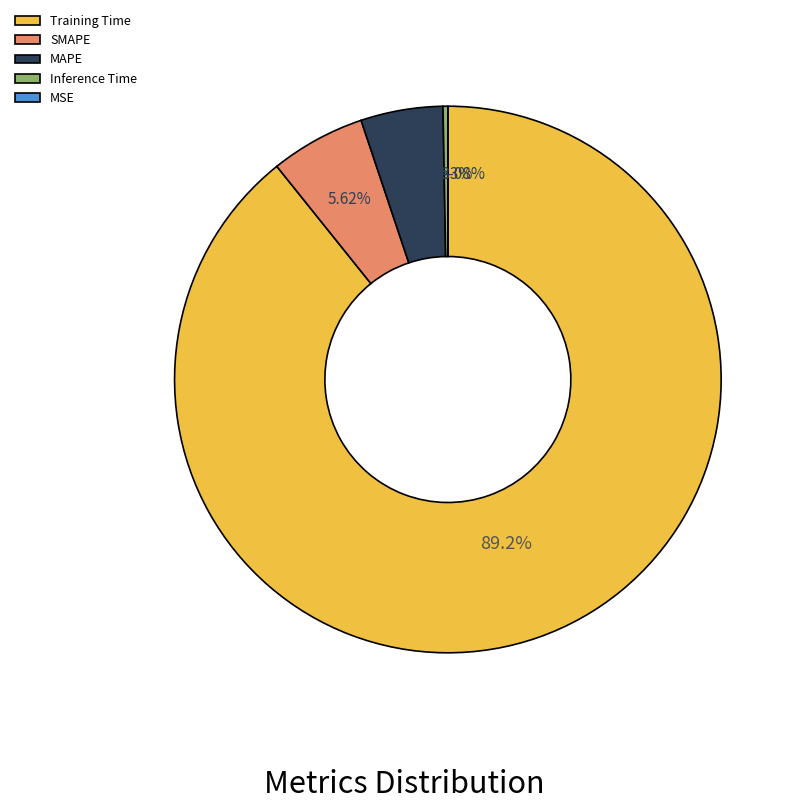

Count the number of slices in the pie.

5